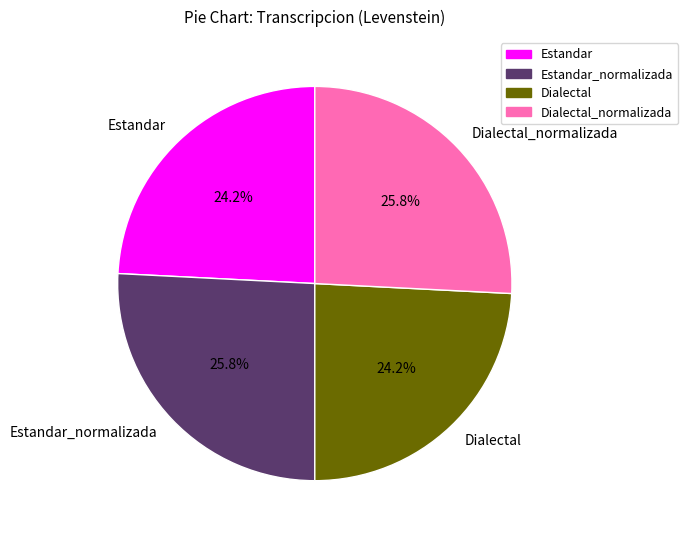

To the nearest percent, what is the average slice percentage?

25%